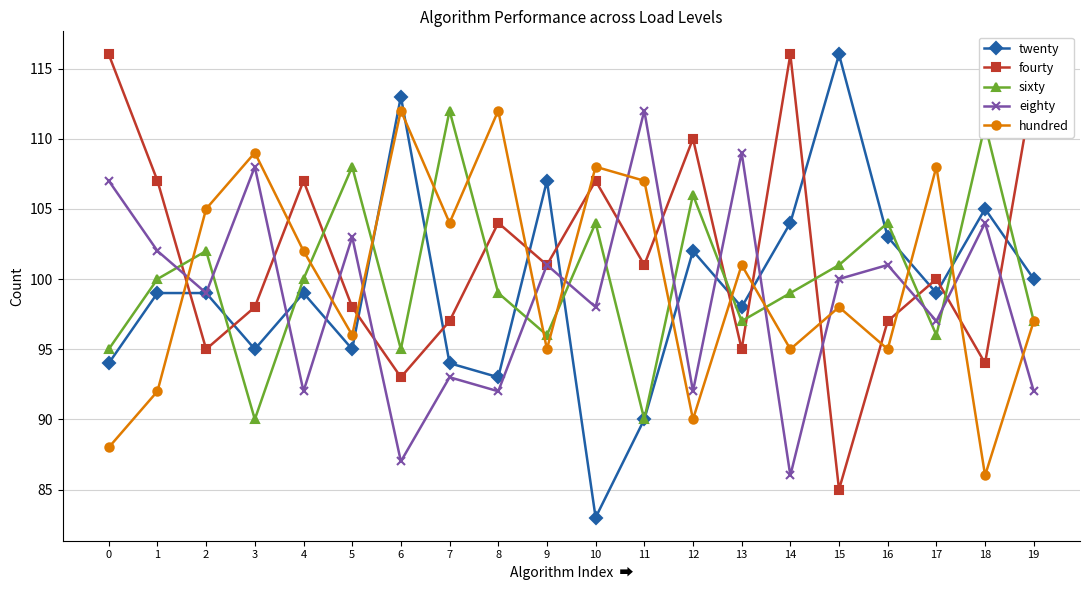

Reading left to right, extract all data points from this chart.

twenty: 0=94	1=99	2=99	3=95	4=99	5=95	6=113	7=94	8=93	9=107	10=83	11=90	12=102	13=98	14=104	15=116	16=103	17=99	18=105	19=100
fourty: 0=116	1=107	2=95	3=98	4=107	5=98	6=93	7=97	8=104	9=101	10=107	11=101	12=110	13=95	14=116	15=85	16=97	17=100	18=94	19=114
sixty: 0=95	1=100	2=102	3=90	4=100	5=108	6=95	7=112	8=99	9=96	10=104	11=90	12=106	13=97	14=99	15=101	16=104	17=96	18=111	19=97
eighty: 0=107	1=102	2=99	3=108	4=92	5=103	6=87	7=93	8=92	9=101	10=98	11=112	12=92	13=109	14=86	15=100	16=101	17=97	18=104	19=92
hundred: 0=88	1=92	2=105	3=109	4=102	5=96	6=112	7=104	8=112	9=95	10=108	11=107	12=90	13=101	14=95	15=98	16=95	17=108	18=86	19=97